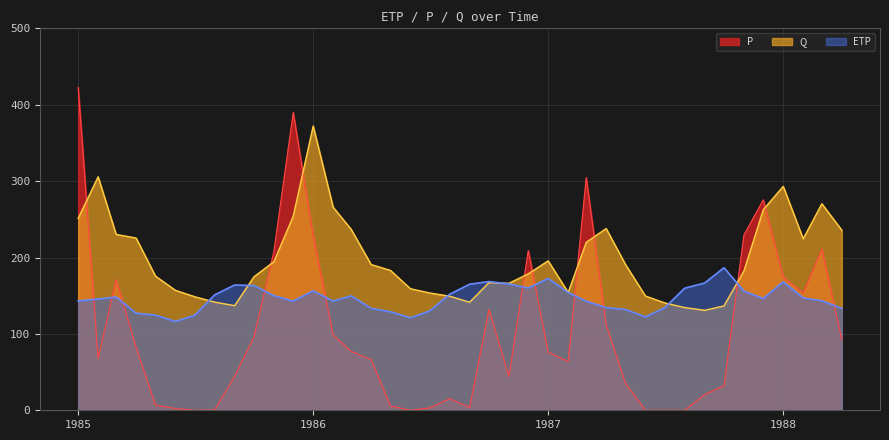

True or false: ETP has a value of 156.4 at 1986.

True